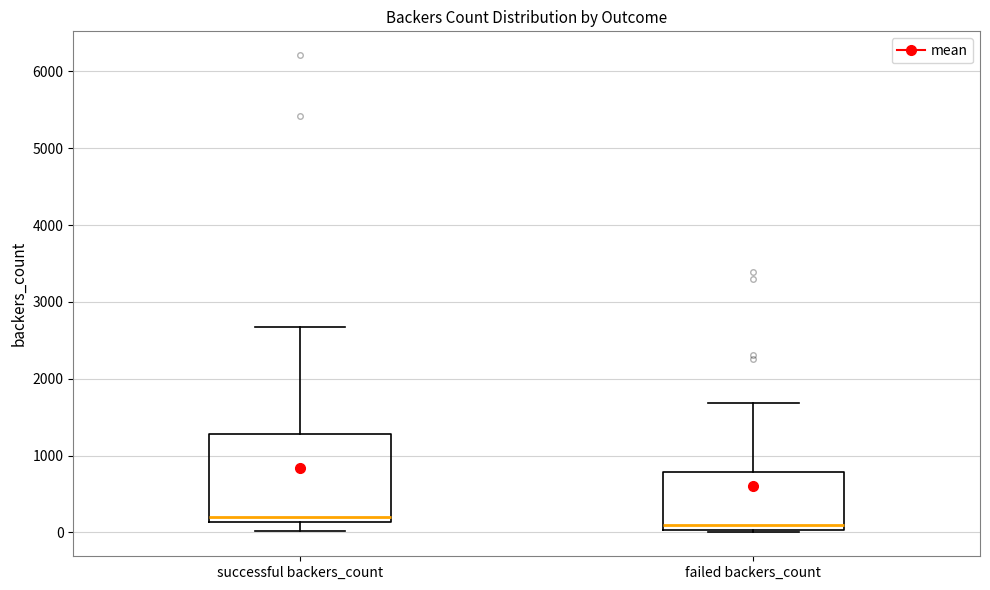

Which box is the tallest, from its lower edge to its upper edge?

successful backers_count